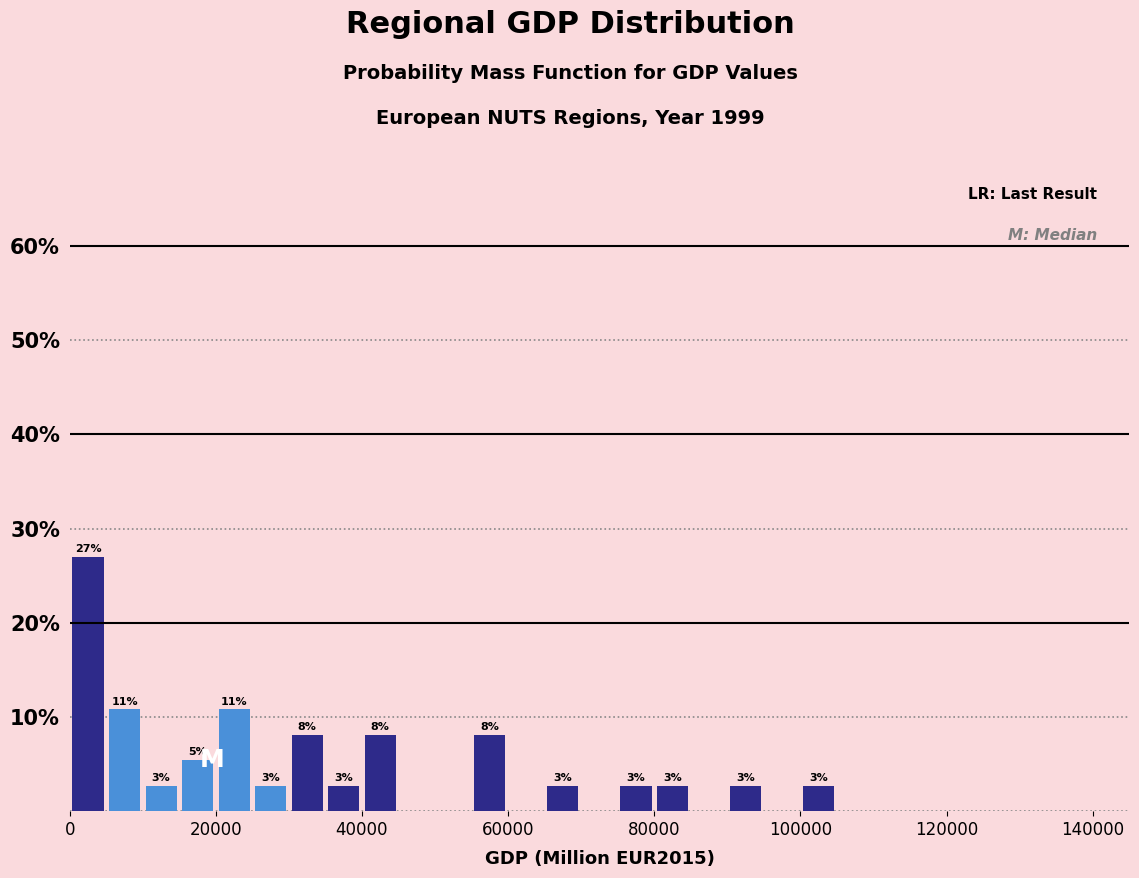

Around what value on the x-axis is the tallest bar? Give the approximate position of its centre, as read against the axis.

2000